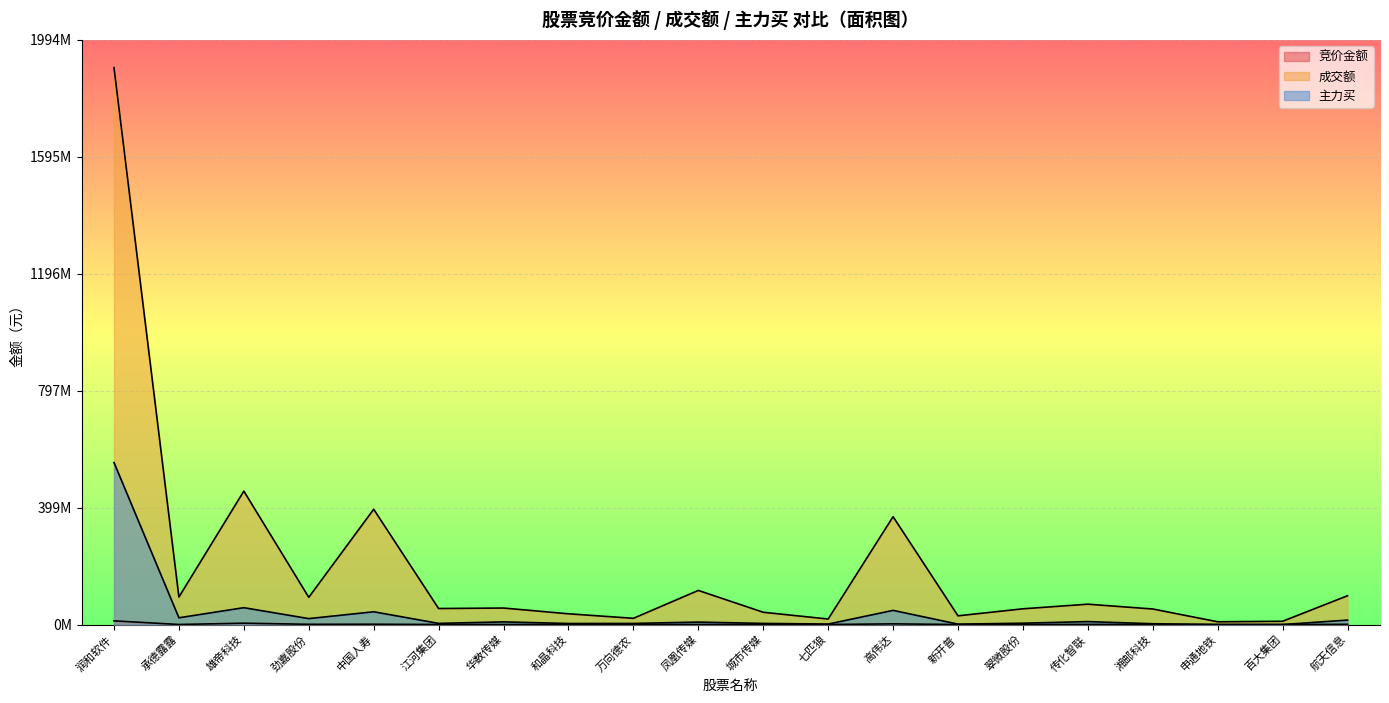

Is it true that 主力买 equals 10009927 at 传化智联?

True